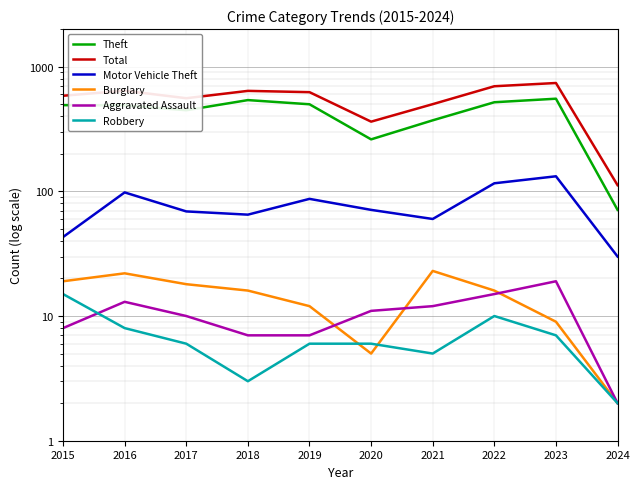

True or false: Motor Vehicle Theft and Total intersect in this chart.

False